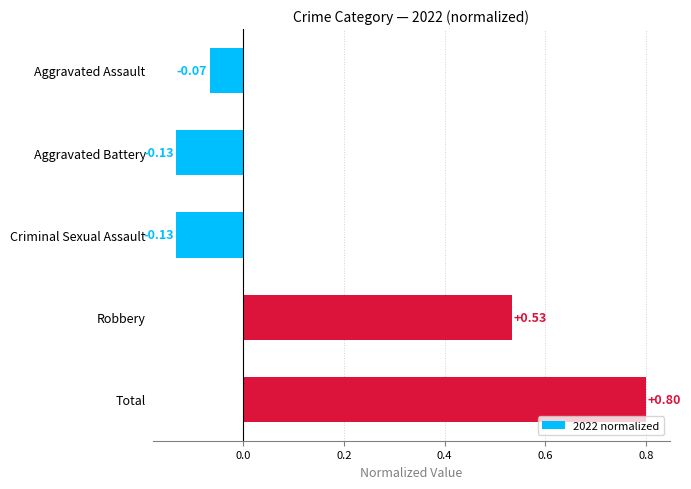

Which label corresponds to the largest value in the chart?

Total